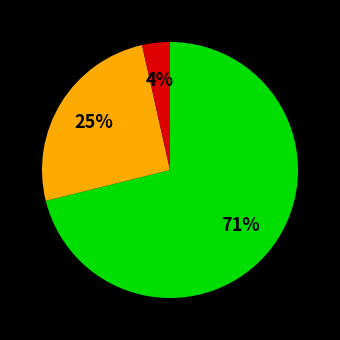

To the nearest percent, what is the average slice percentage?

33%